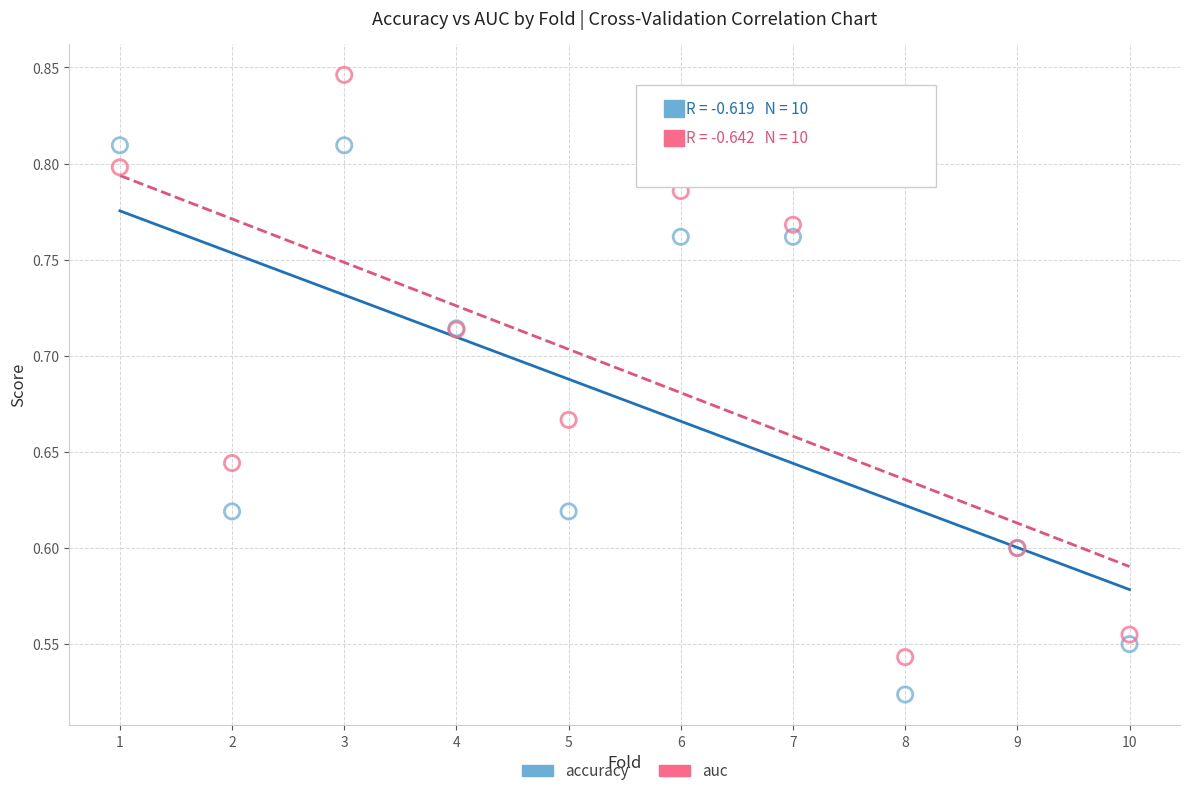

What are all the series names shown in the legend?

accuracy, auc